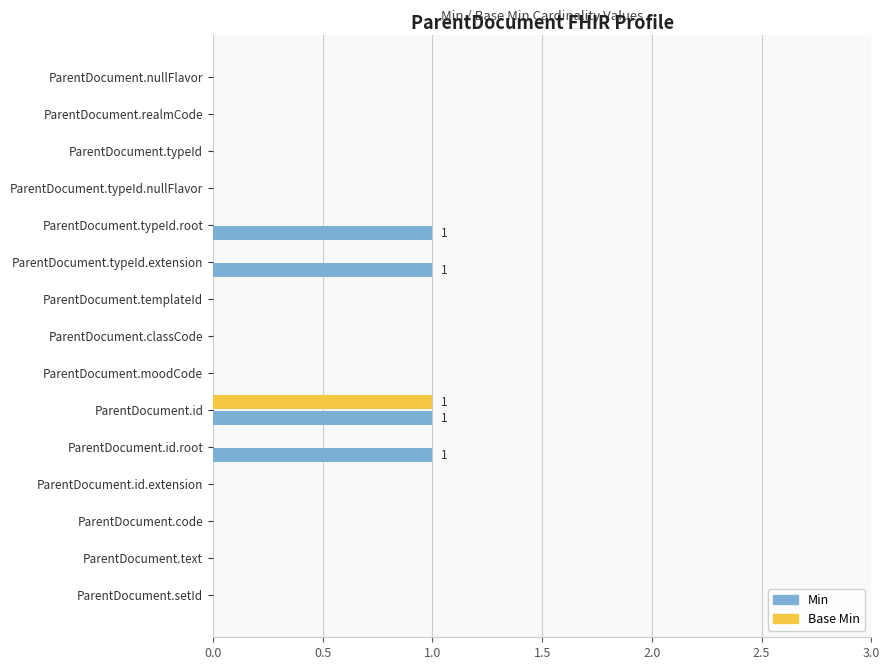

Which category has the highest value in the Base Min series?

ParentDocument.id